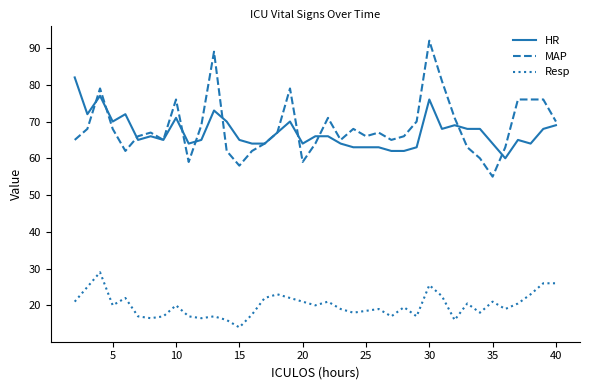

What is the maximum value shown in the chart?

92.0